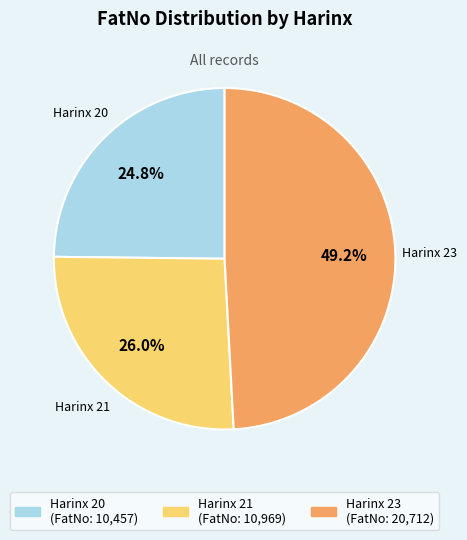

Does any single category account for the majority?

No